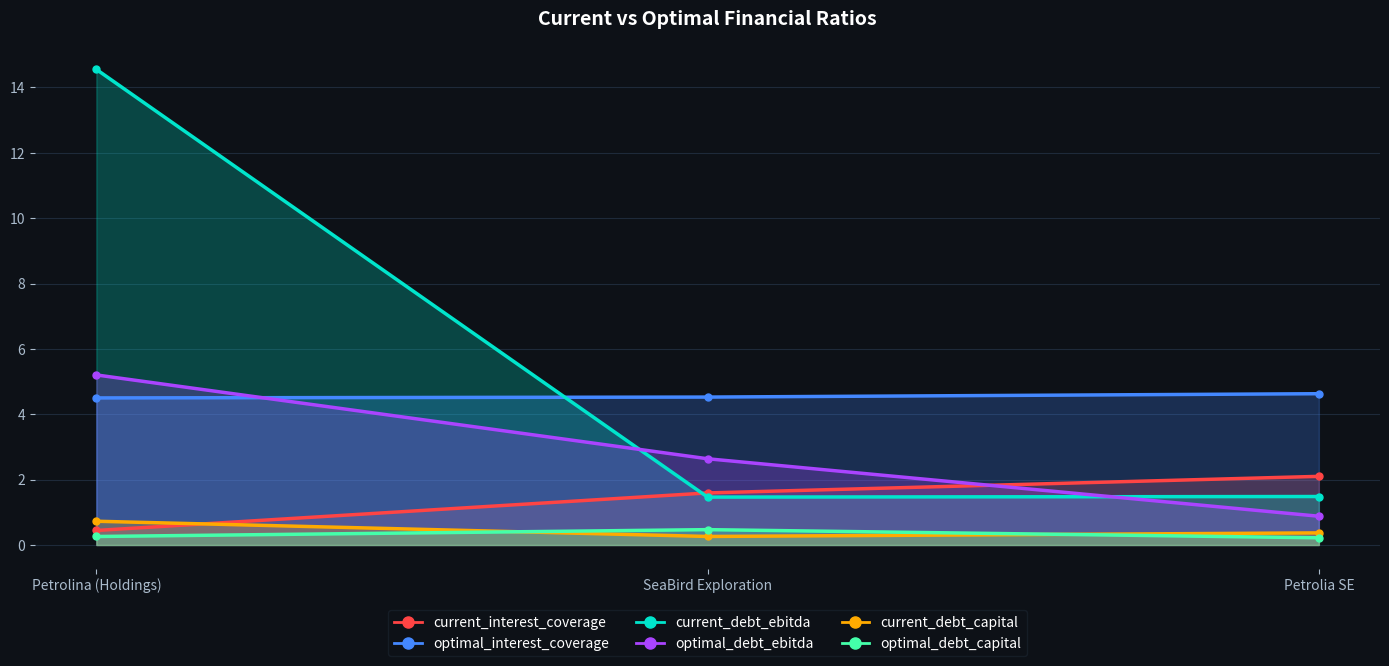

At how many categories does at least one series exceed 9?

1